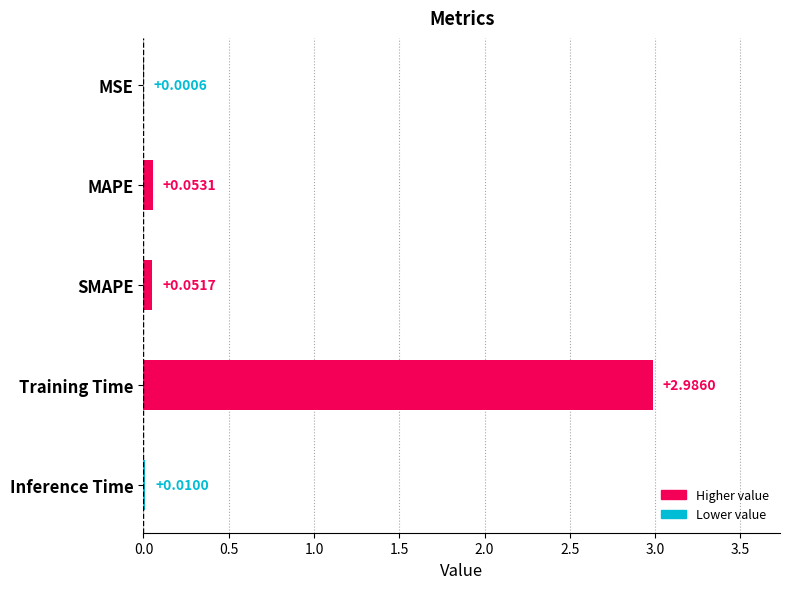

Where is the data nearest to the value 1?

MAPE